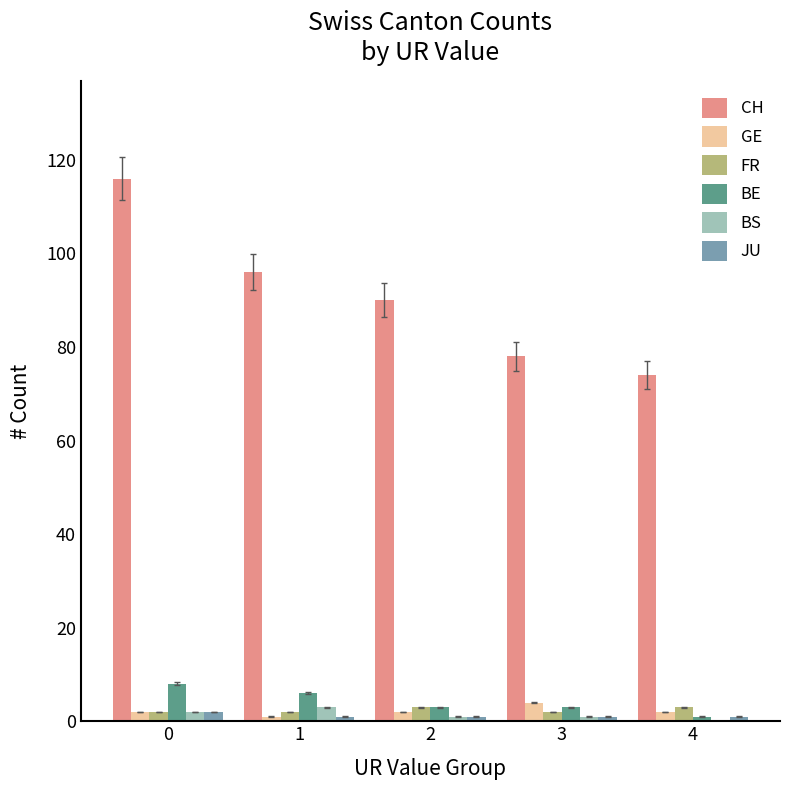

What is the sum of all BE values?

21